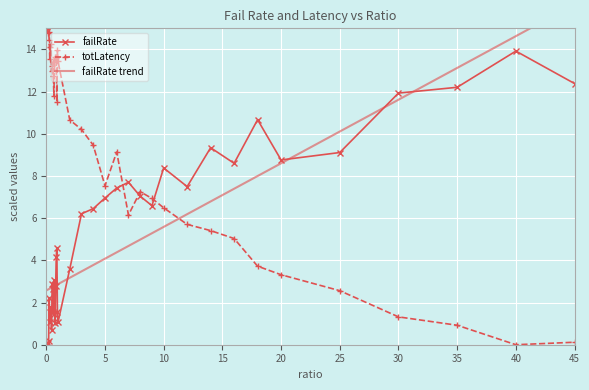

What are all the series names shown in the legend?

failRate, totLatency, failRate trend